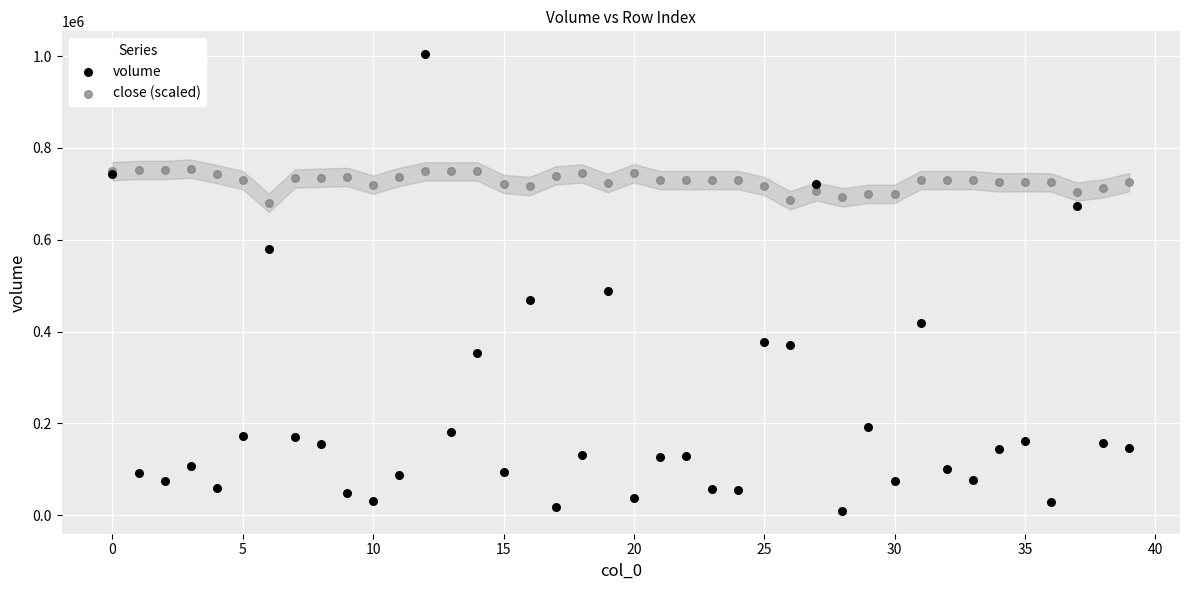

Which series contains the lowest Y value?

volume